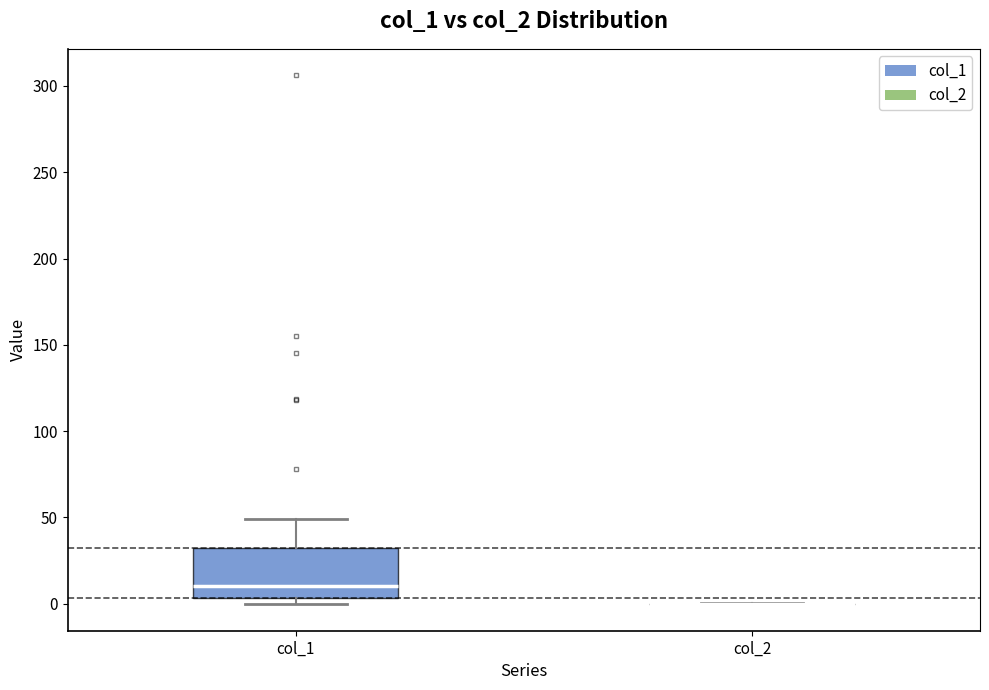

Where is the upper edge of the box for col_1 on the y-axis? The values are not printed on the chart, so give them approximately, as read against the axis.

30